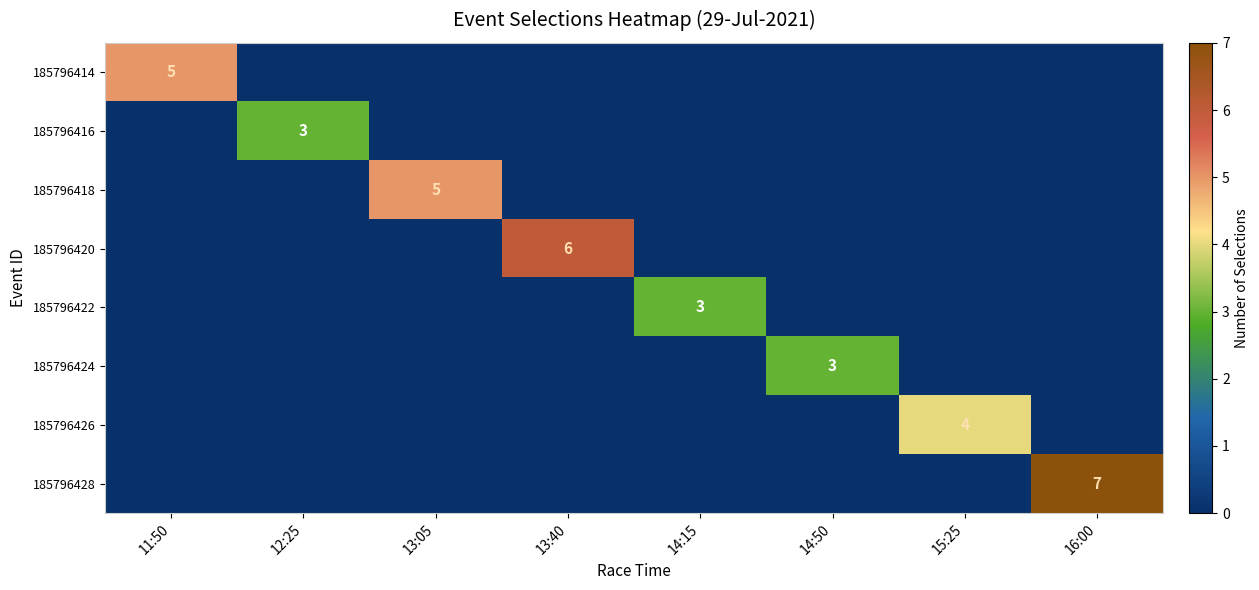

Is it true that 185796422 equals 3 at 14:15?

True